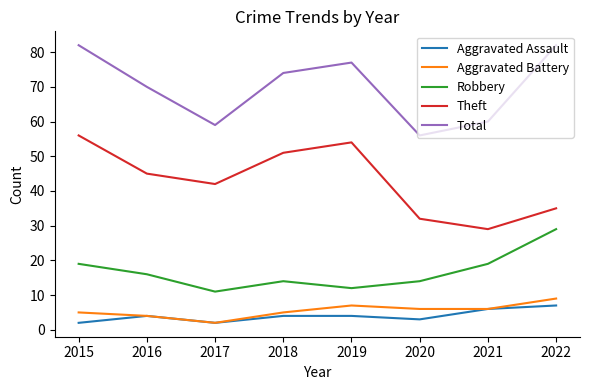

At which label does Theft first exceed 45?

2015